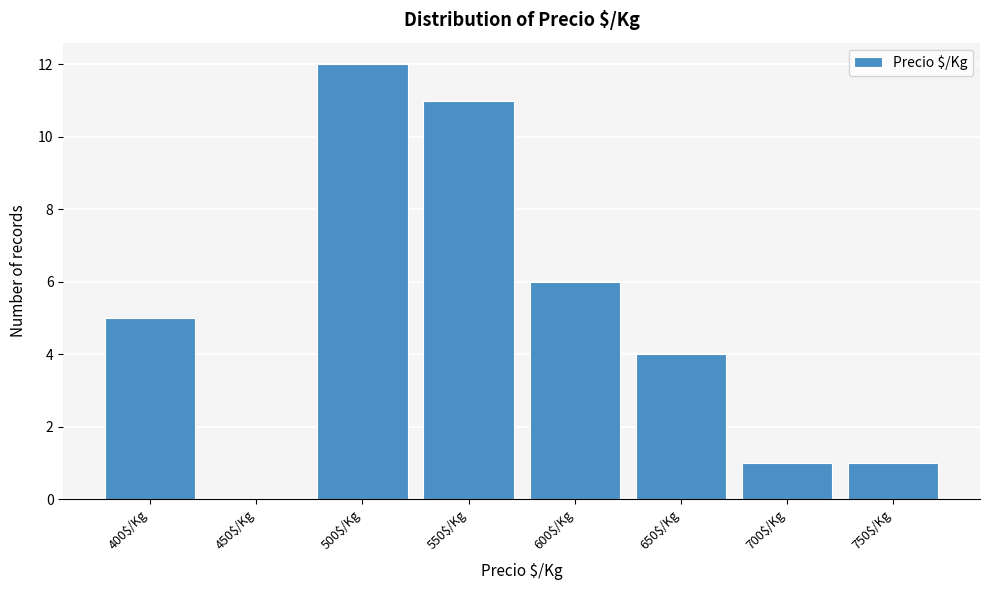

What is the sum of all values?

40